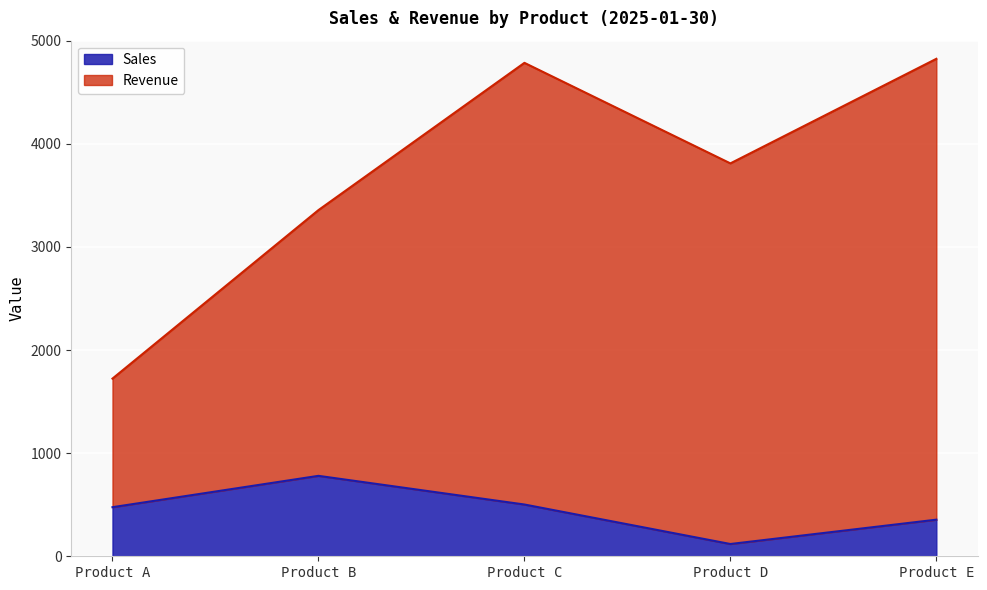

What is the average value of the Sales series?

446